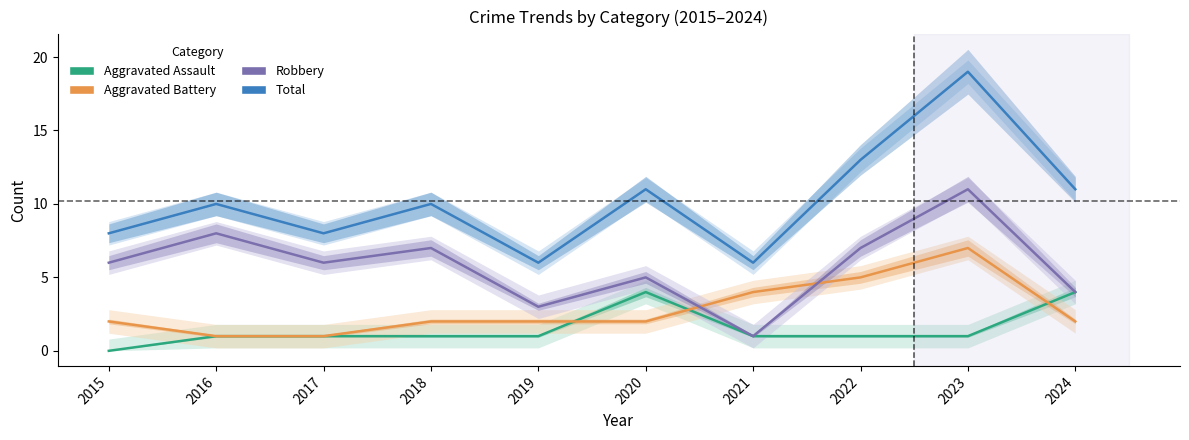

How many lines are shown in the chart?

4